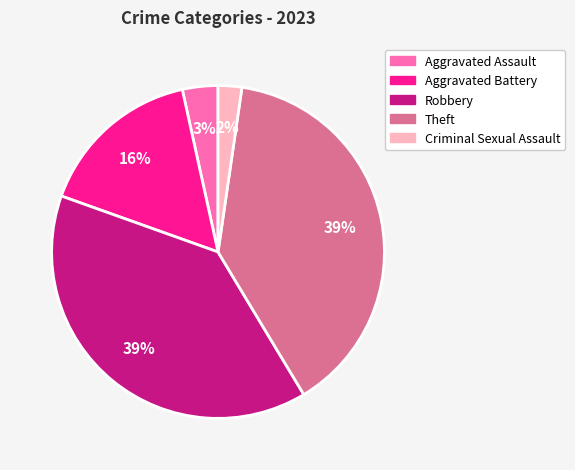

To the nearest percent, what is the average slice percentage?

20%